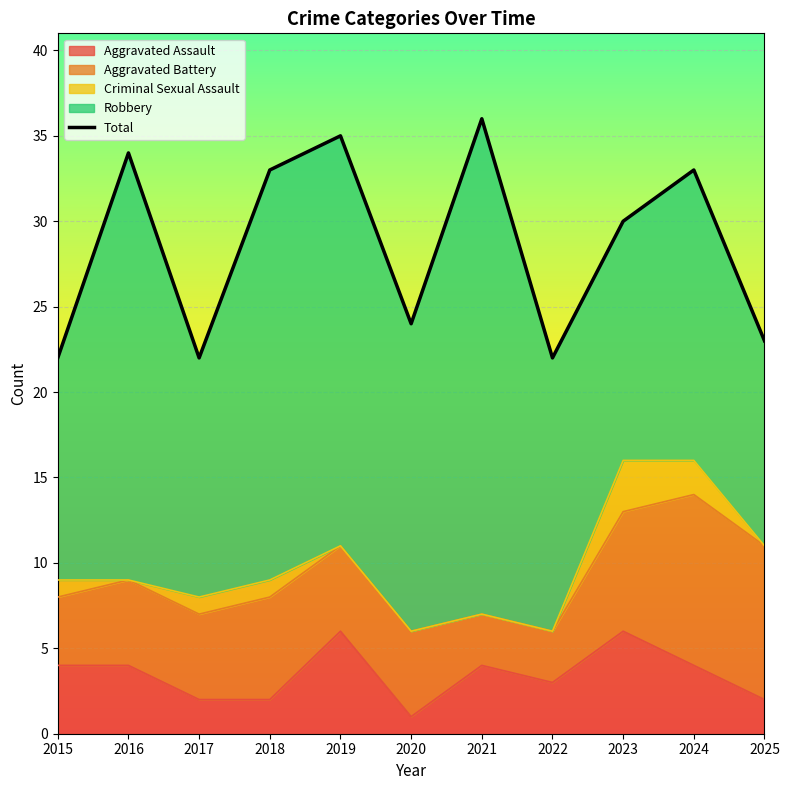

Rank the categories by value from lowest to highest.

2015, 2017, 2022, 2025, 2020, 2023, 2018, 2024, 2016, 2019, 2021